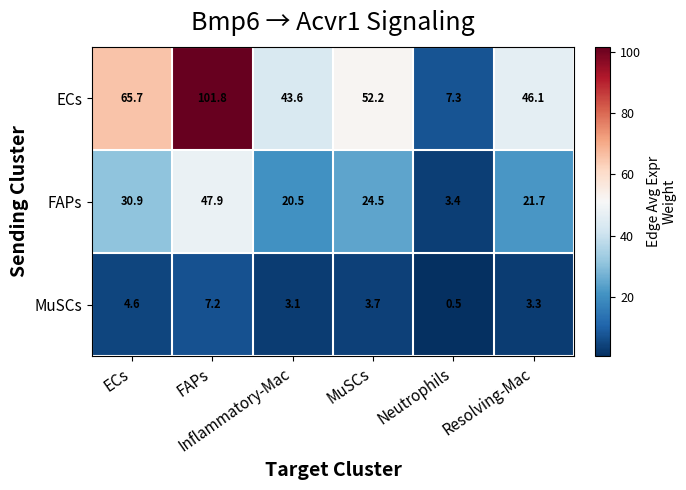

Which category has the lowest value across all series?

Neutrophils